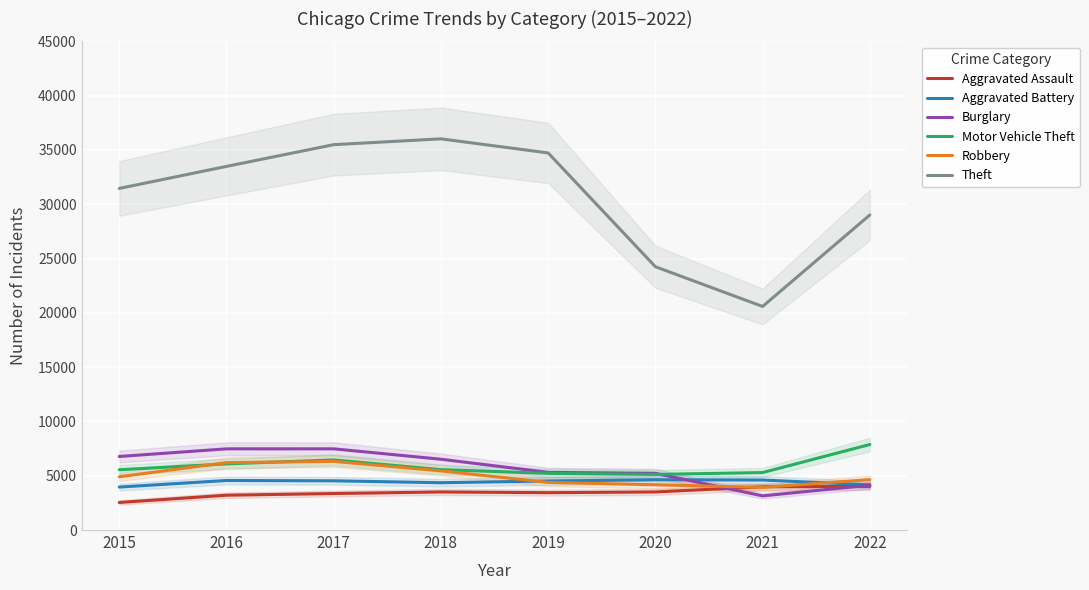

What is the sum of all Theft values?

245025